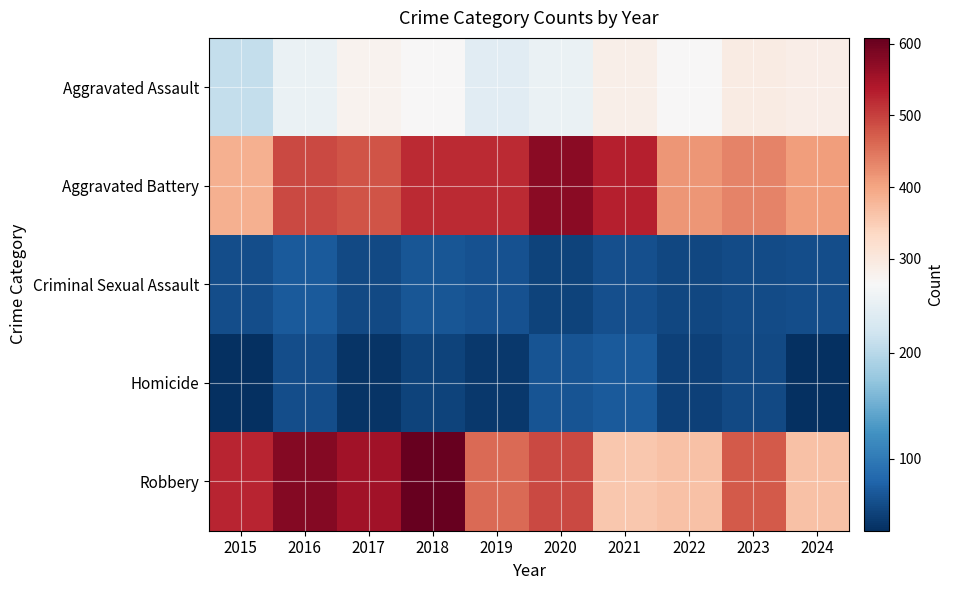

What is the spread (max minus min) of values at 2018?

559